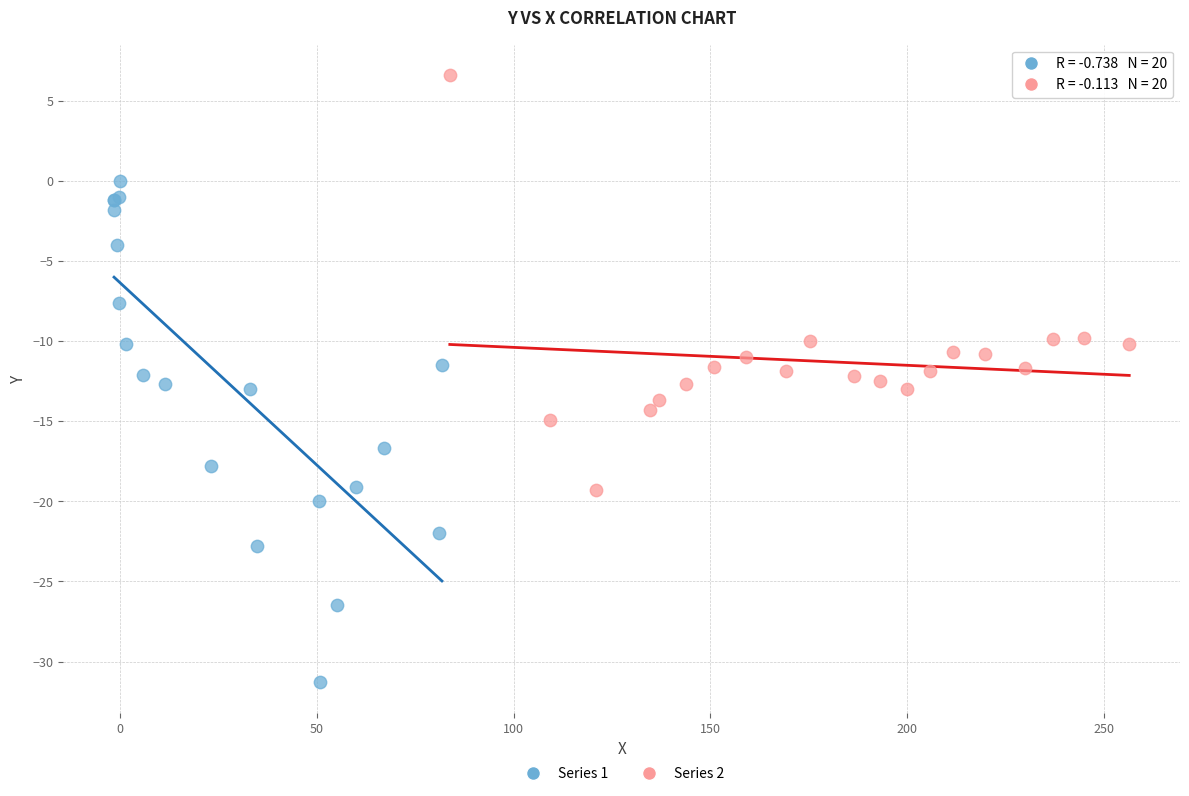

Which series reaches the minimum Y coordinate?

Series 1